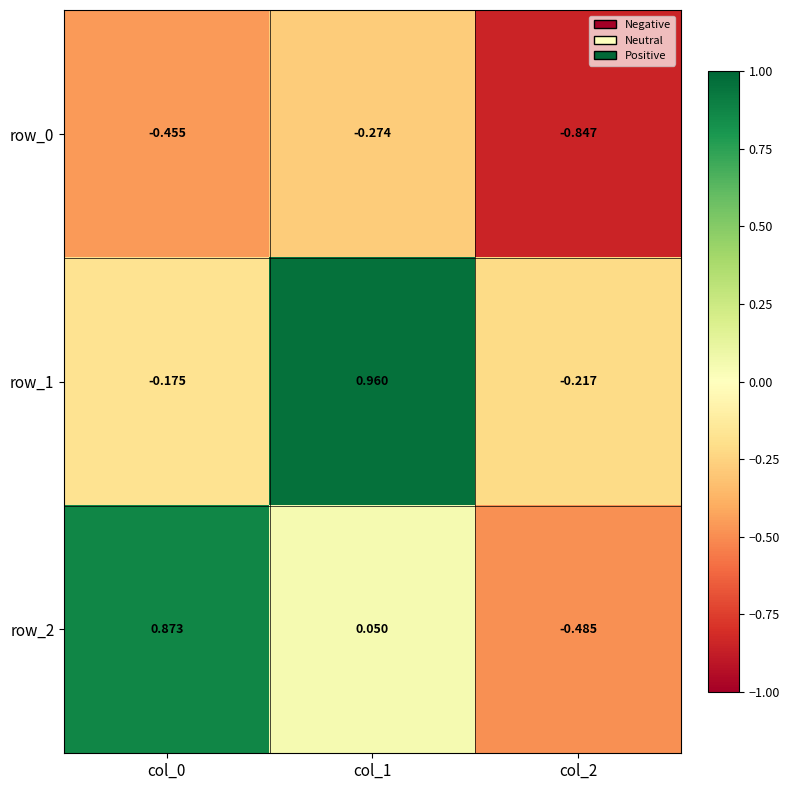

At which category does the chart reach its minimum across all series?

col_2